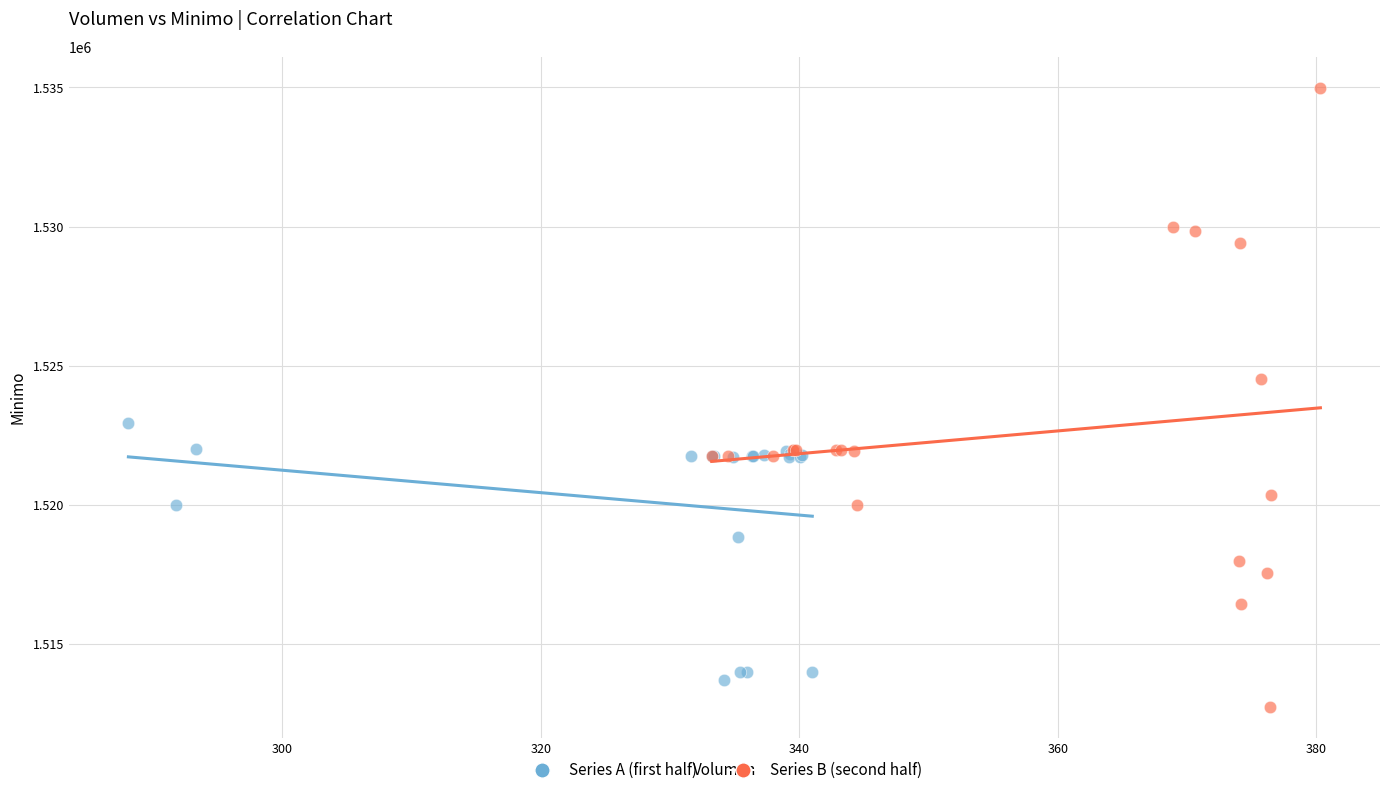

Which series reaches the minimum Y coordinate?

Series B (second half)